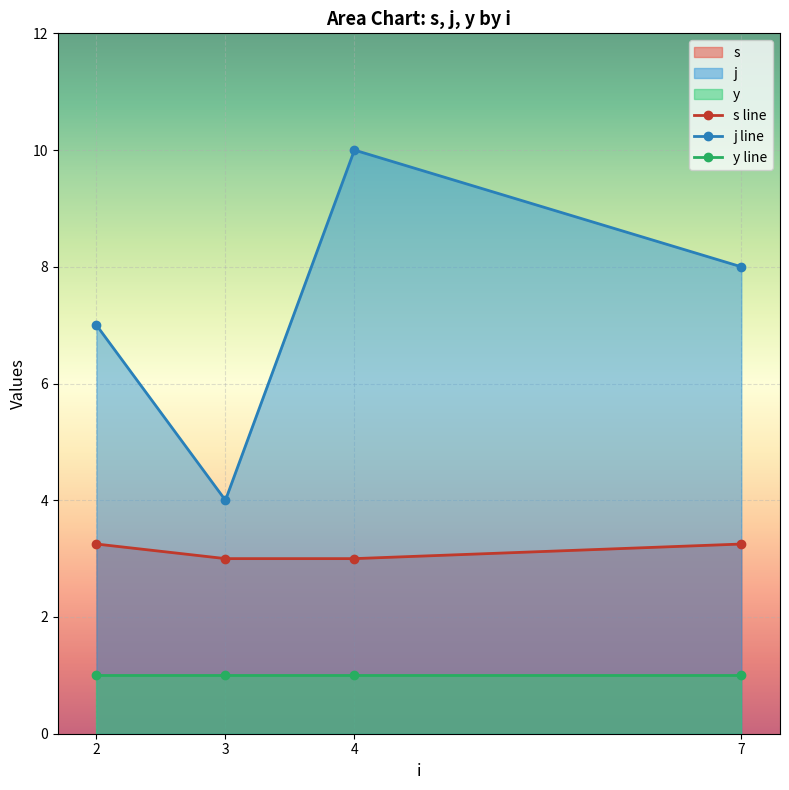

How many interior local peaks does the j line series have?

1